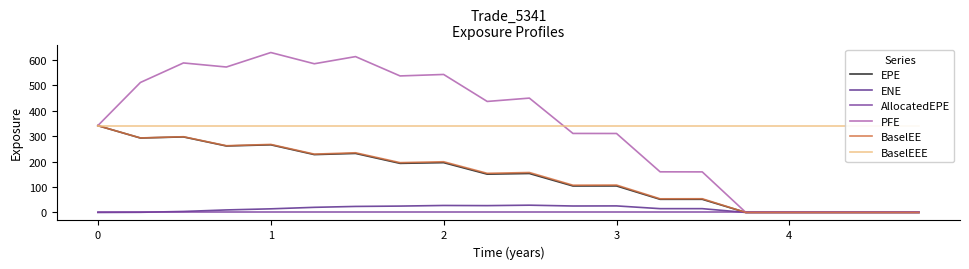

Rank the series by their maximum value, from lowest to highest.

AllocatedEPE, ENE, EPE, BaselEE, BaselEEE, PFE